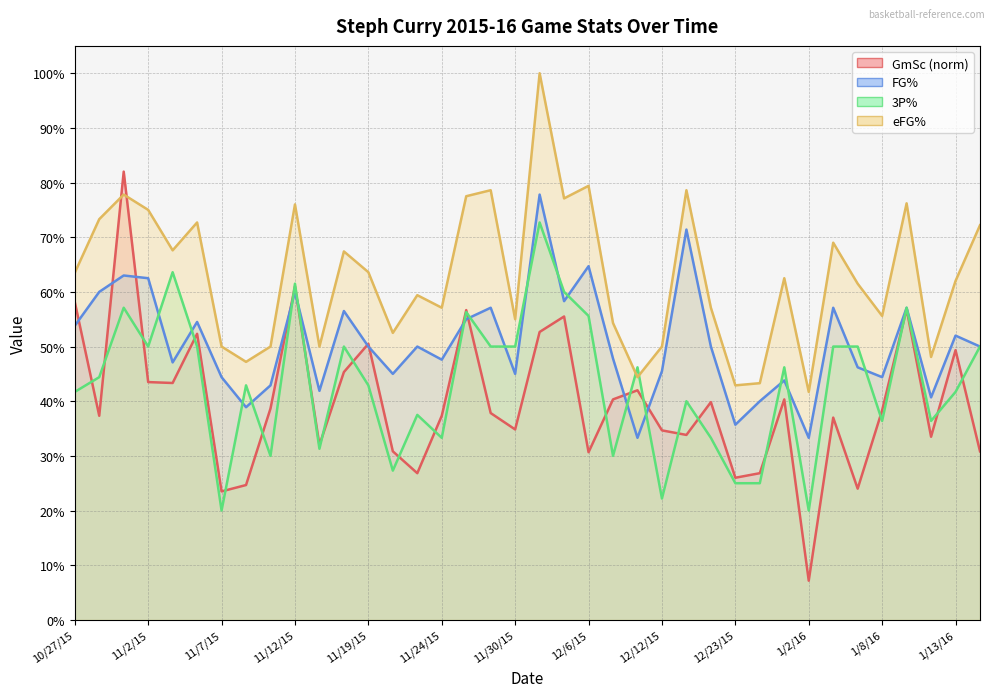

Reading right to left, transcribe all the data shown in this chart.

GmSc: 1/14/16=0.3	1/13/16=0.5	1/11/16=0.3	1/9/16=0.6	1/8/16=0.4	1/5/16=0.2	1/4/16=0.4	1/2/16=0.1	12/28/15=0.4	12/25/15=0.3	12/23/15=0.3	12/18/15=0.4	12/16/15=0.3	12/12/15=0.3	12/11/15=0.4	12/8/15=0.4	12/6/15=0.3	12/5/15=0.6	12/2/15=0.5	11/30/15=0.3	11/28/15=0.4	11/27/15=0.6	11/24/15=0.4	11/22/15=0.3	11/20/15=0.3	11/19/15=0.5	11/17/15=0.5	11/14/15=0.3	11/12/15=0.6	11/11/15=0.4	11/9/15=0.2	11/7/15=0.2	11/6/15=0.5	11/4/15=0.4	11/2/15=0.4	10/31/15=0.8	10/30/15=0.4	10/27/15=0.6
FG%: 1/14/16=0.5	1/13/16=0.5	1/11/16=0.4	1/9/16=0.6	1/8/16=0.4	1/5/16=0.5	1/4/16=0.6	1/2/16=0.3	12/28/15=0.4	12/25/15=0.4	12/23/15=0.4	12/18/15=0.5	12/16/15=0.7	12/12/15=0.5	12/11/15=0.3	12/8/15=0.5	12/6/15=0.6	12/5/15=0.6	12/2/15=0.8	11/30/15=0.5	11/28/15=0.6	11/27/15=0.6	11/24/15=0.5	11/22/15=0.5	11/20/15=0.5	11/19/15=0.5	11/17/15=0.6	11/14/15=0.4	11/12/15=0.6	11/11/15=0.4	11/9/15=0.4	11/7/15=0.4	11/6/15=0.5	11/4/15=0.5	11/2/15=0.6	10/31/15=0.6	10/30/15=0.6	10/27/15=0.5
3P%: 1/14/16=0.5	1/13/16=0.4	1/11/16=0.4	1/9/16=0.6	1/8/16=0.4	1/5/16=0.5	1/4/16=0.5	1/2/16=0.2	12/28/15=0.5	12/25/15=0.2	12/23/15=0.2	12/18/15=0.3	12/16/15=0.4	12/12/15=0.2	12/11/15=0.5	12/8/15=0.3	12/6/15=0.6	12/5/15=0.6	12/2/15=0.7	11/30/15=0.5	11/28/15=0.5	11/27/15=0.6	11/24/15=0.3	11/22/15=0.4	11/20/15=0.3	11/19/15=0.4	11/17/15=0.5	11/14/15=0.3	11/12/15=0.6	11/11/15=0.3	11/9/15=0.4	11/7/15=0.2	11/6/15=0.5	11/4/15=0.6	11/2/15=0.5	10/31/15=0.6	10/30/15=0.4	10/27/15=0.4
eFG%: 1/14/16=0.7	1/13/16=0.6	1/11/16=0.5	1/9/16=0.8	1/8/16=0.6	1/5/16=0.6	1/4/16=0.7	1/2/16=0.4	12/28/15=0.6	12/25/15=0.4	12/23/15=0.4	12/18/15=0.6	12/16/15=0.8	12/12/15=0.5	12/11/15=0.4	12/8/15=0.5	12/6/15=0.8	12/5/15=0.8	12/2/15=1.0	11/30/15=0.6	11/28/15=0.8	11/27/15=0.8	11/24/15=0.6	11/22/15=0.6	11/20/15=0.5	11/19/15=0.6	11/17/15=0.7	11/14/15=0.5	11/12/15=0.8	11/11/15=0.5	11/9/15=0.5	11/7/15=0.5	11/6/15=0.7	11/4/15=0.7	11/2/15=0.8	10/31/15=0.8	10/30/15=0.7	10/27/15=0.6